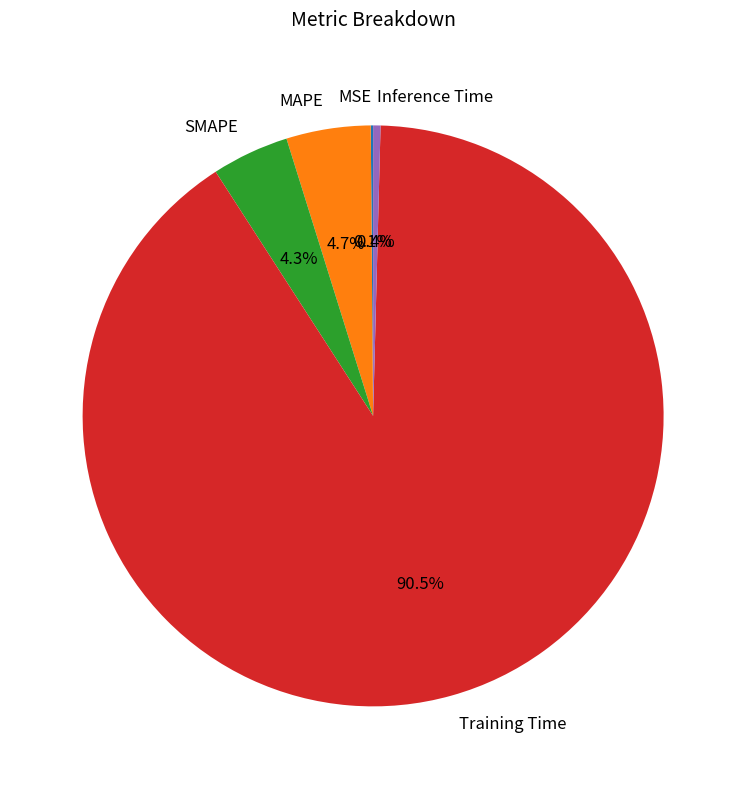

The Inference Time slice represents 0% of the pie. True or false?

True